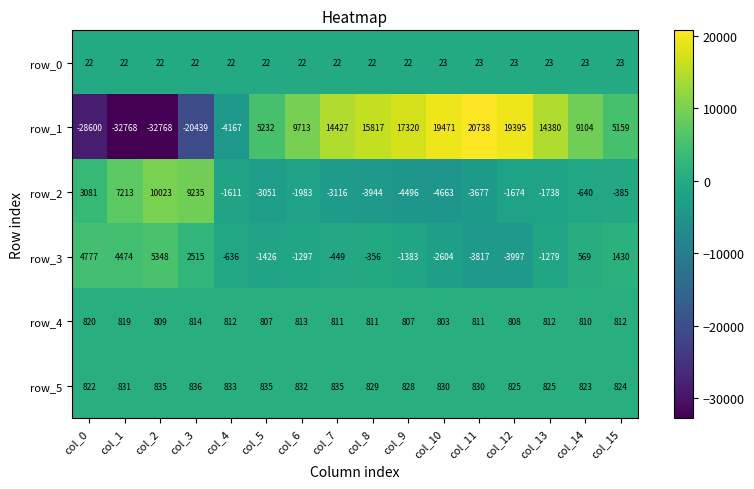

What value does the row_2 series have at col_5?

-3051